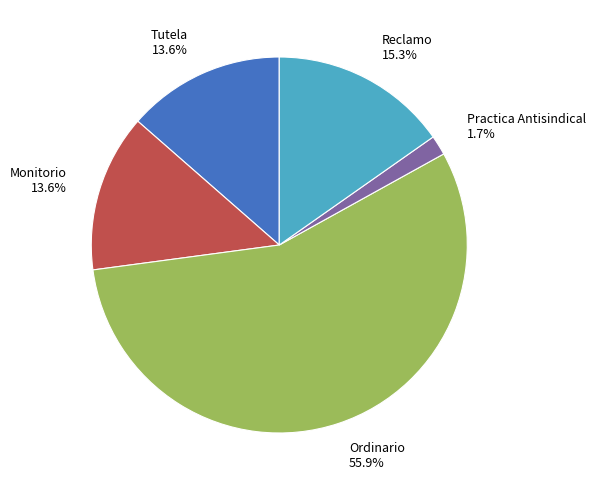

Approximately how many times larger is the value at Tutela compared to Practica Antisindical?

8.0